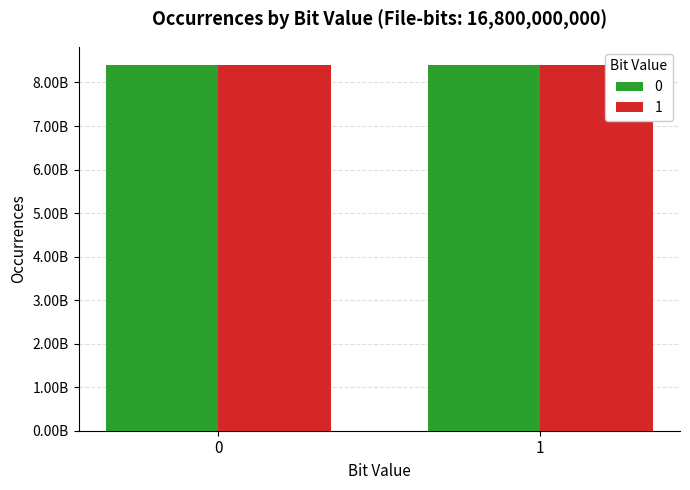

What is the value of the 1 bar at the 2nd from the left?

8399553370